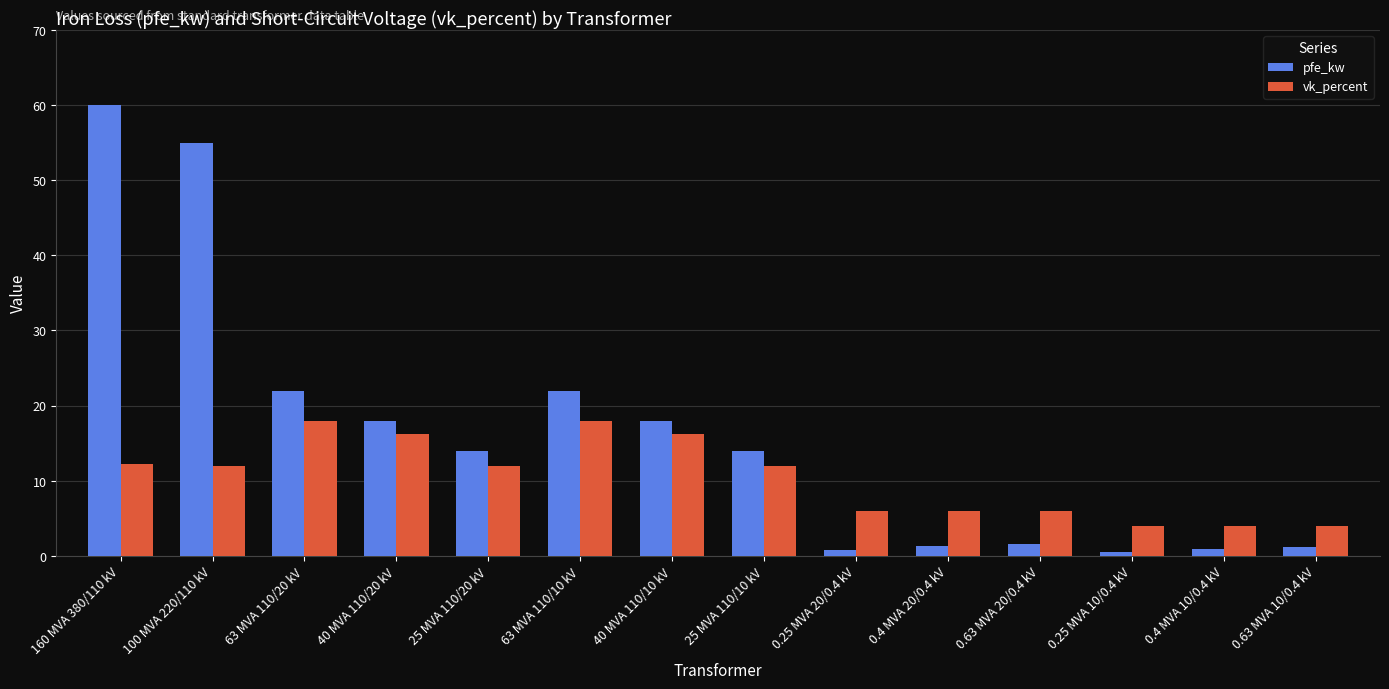

At which label does pfe_kw first exceed 14?

160 MVA 380/110 kV